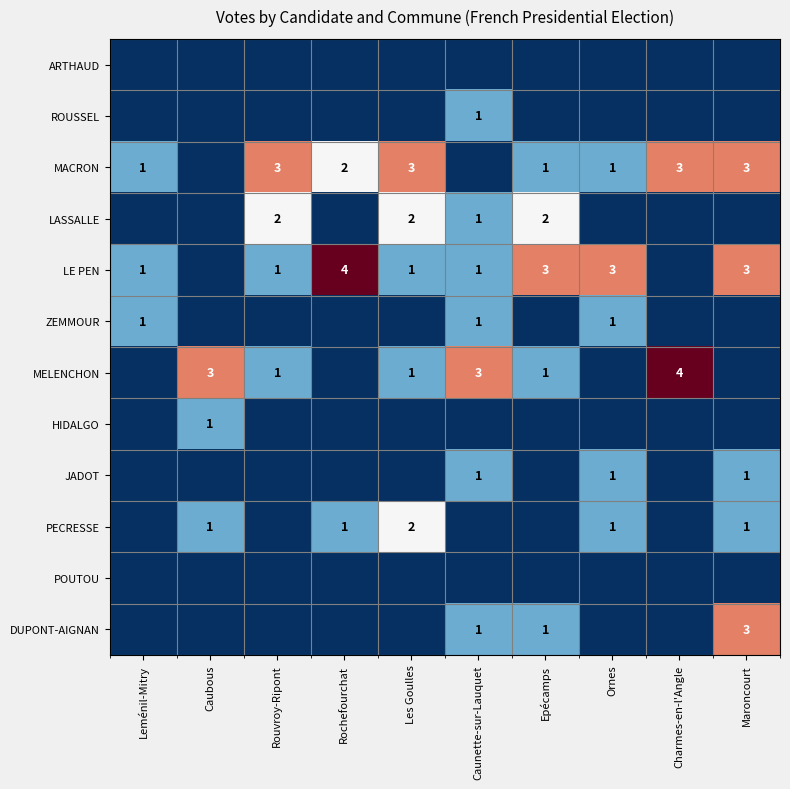

The MACRON series shows 1 at Ornes. True or false?

True